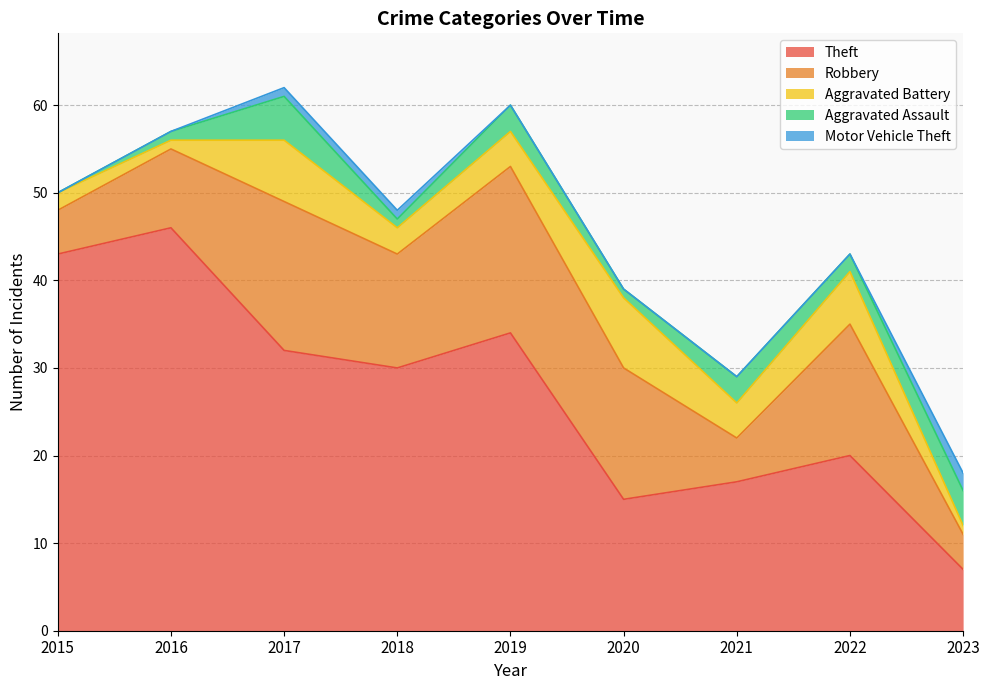

True or false: Robbery and Aggravated Battery cross at least once.

False